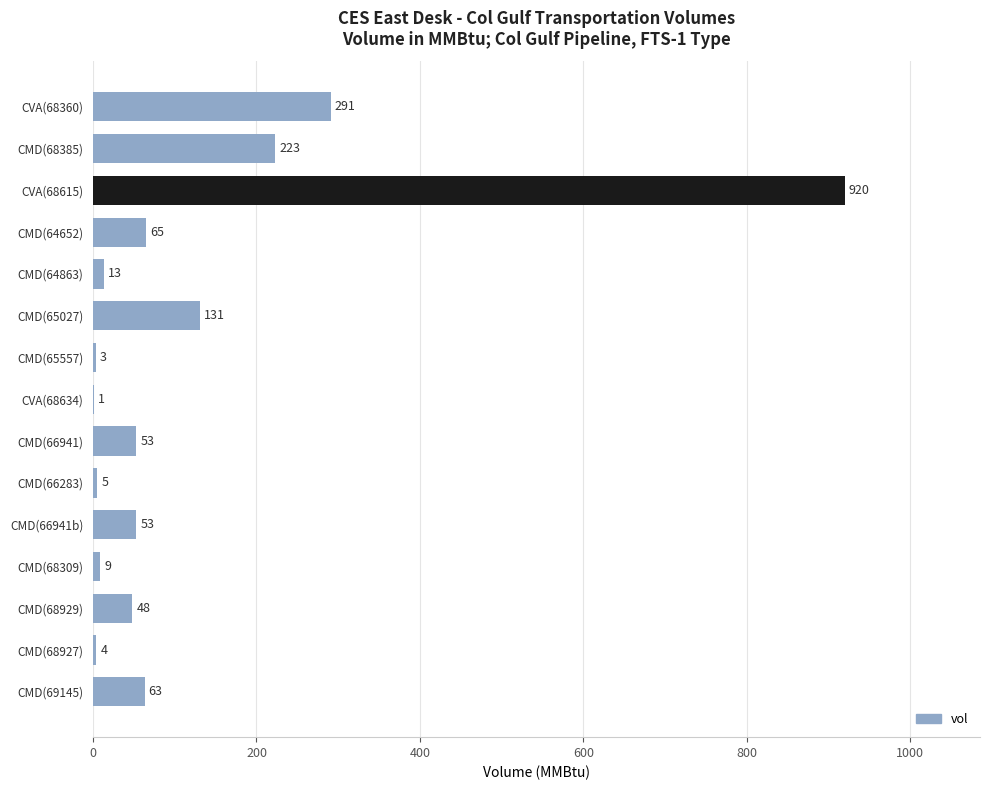

Count the number of data series in this chart.

1